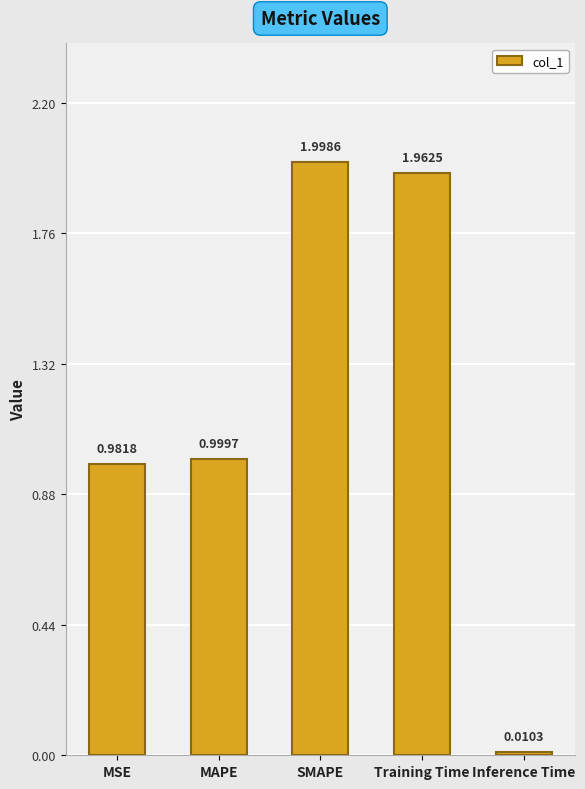

Rank the categories by value from lowest to highest.

Inference Time, MSE, MAPE, Training Time, SMAPE